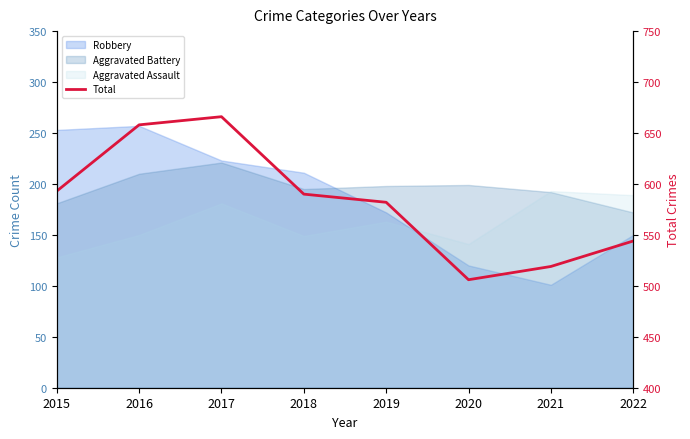

Which label corresponds to the largest value in the chart?

2017